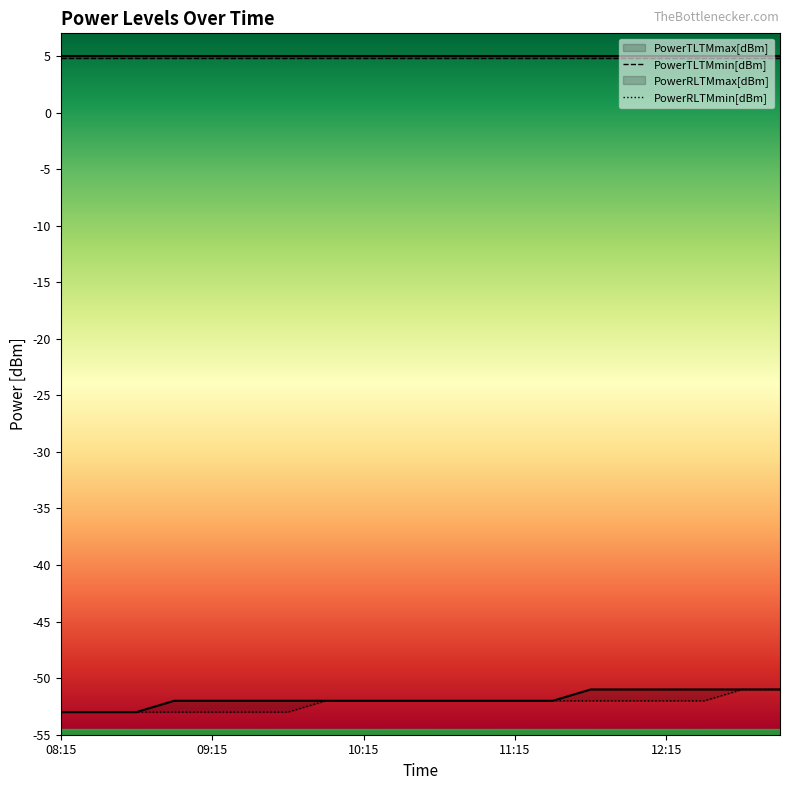

Which category has the lowest value across all series?

08:15